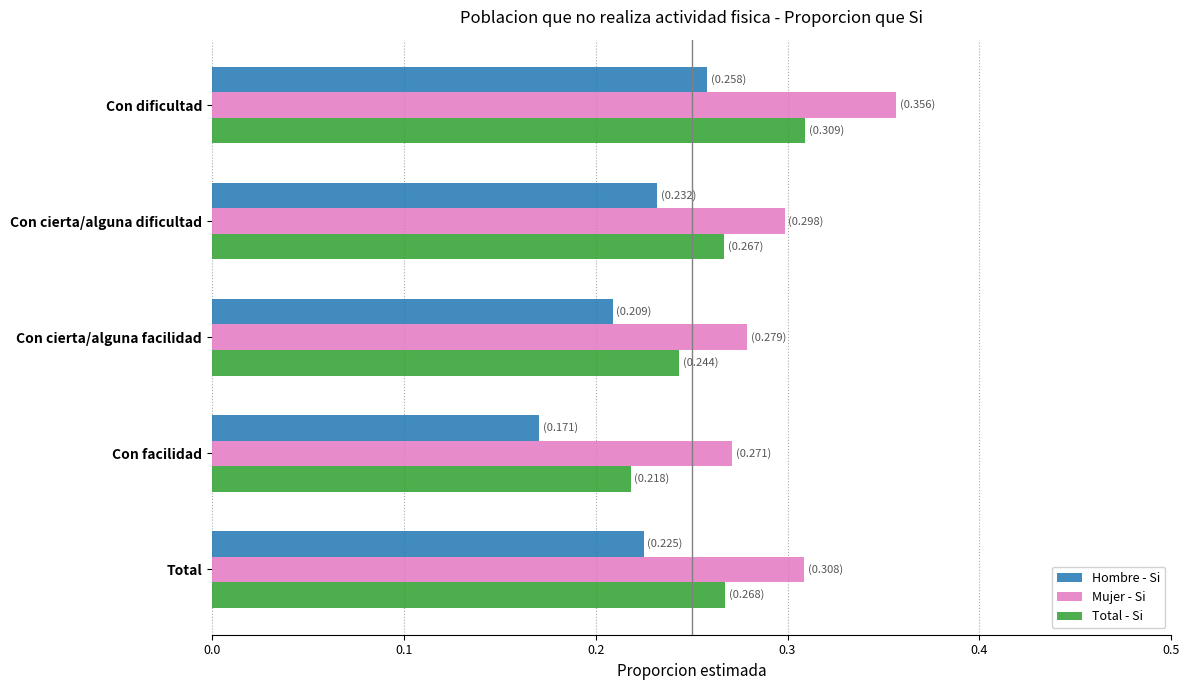

Which series changed the most between Con dificultad and Con cierta/alguna facilidad?

Mujer - Si